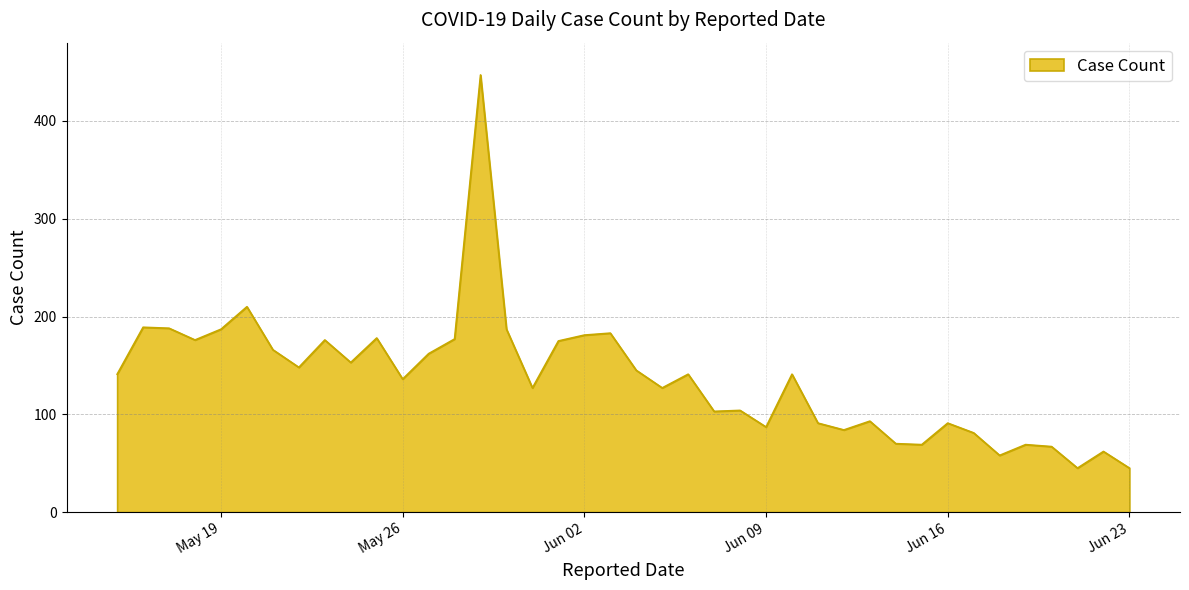

What is the greatest value displayed?

447